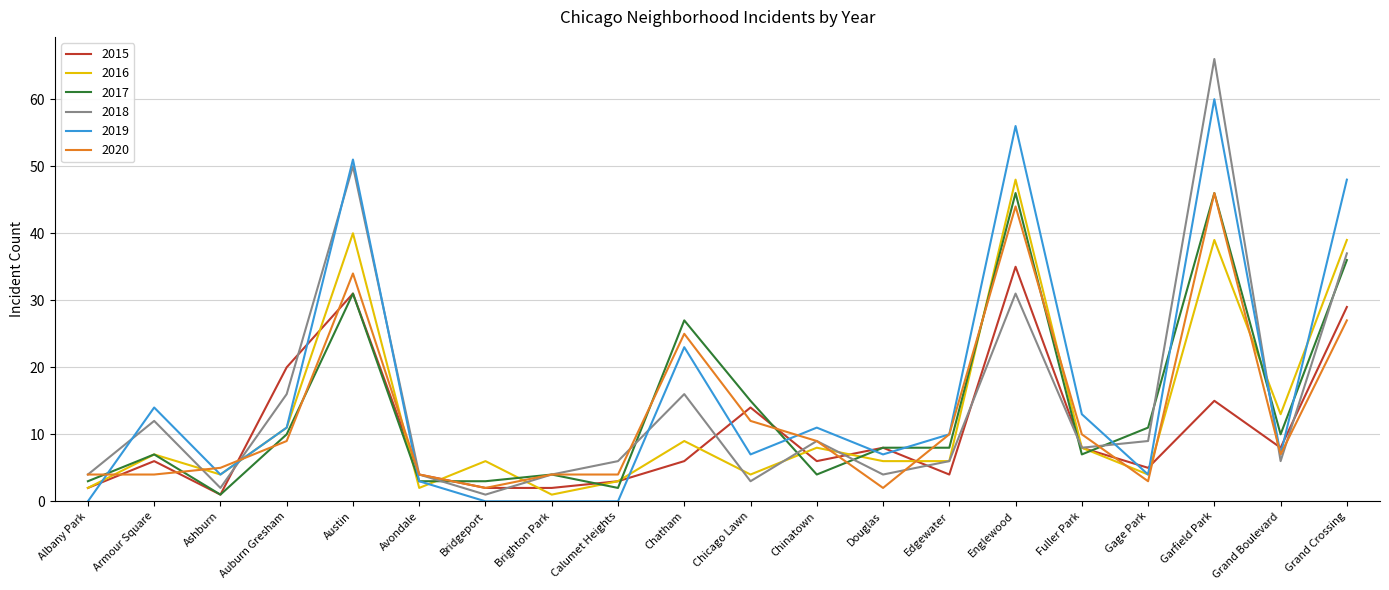

What position from the left is Fuller Park?

16